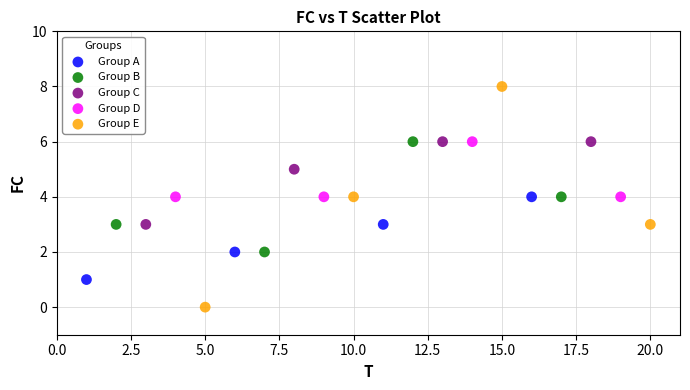

Which series has the largest Y range (max minus min)?

Group E